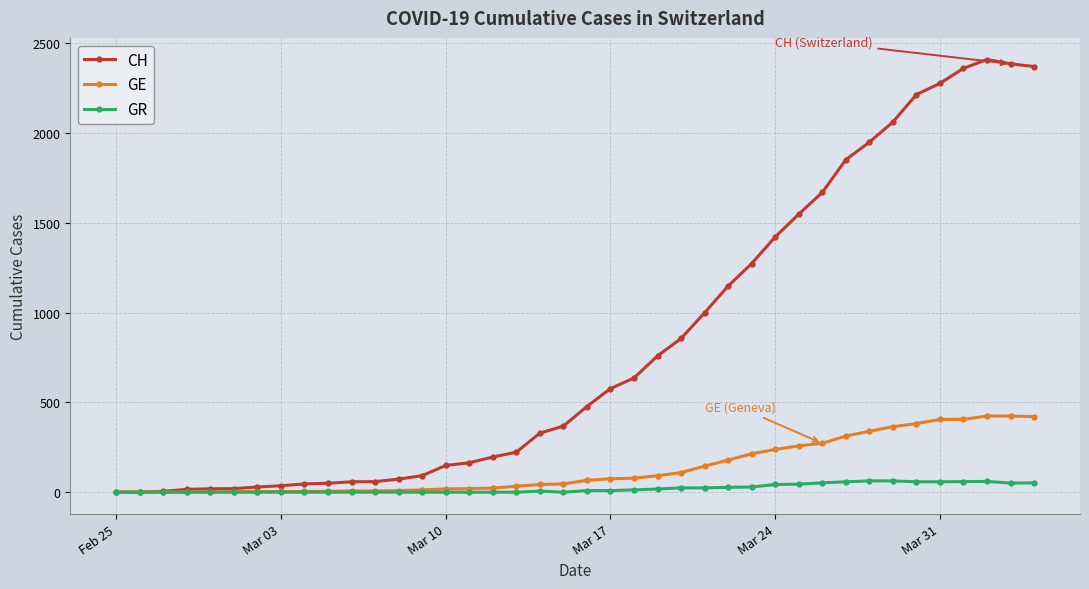

True or false: GR has more than 1 interior local peaks.

True